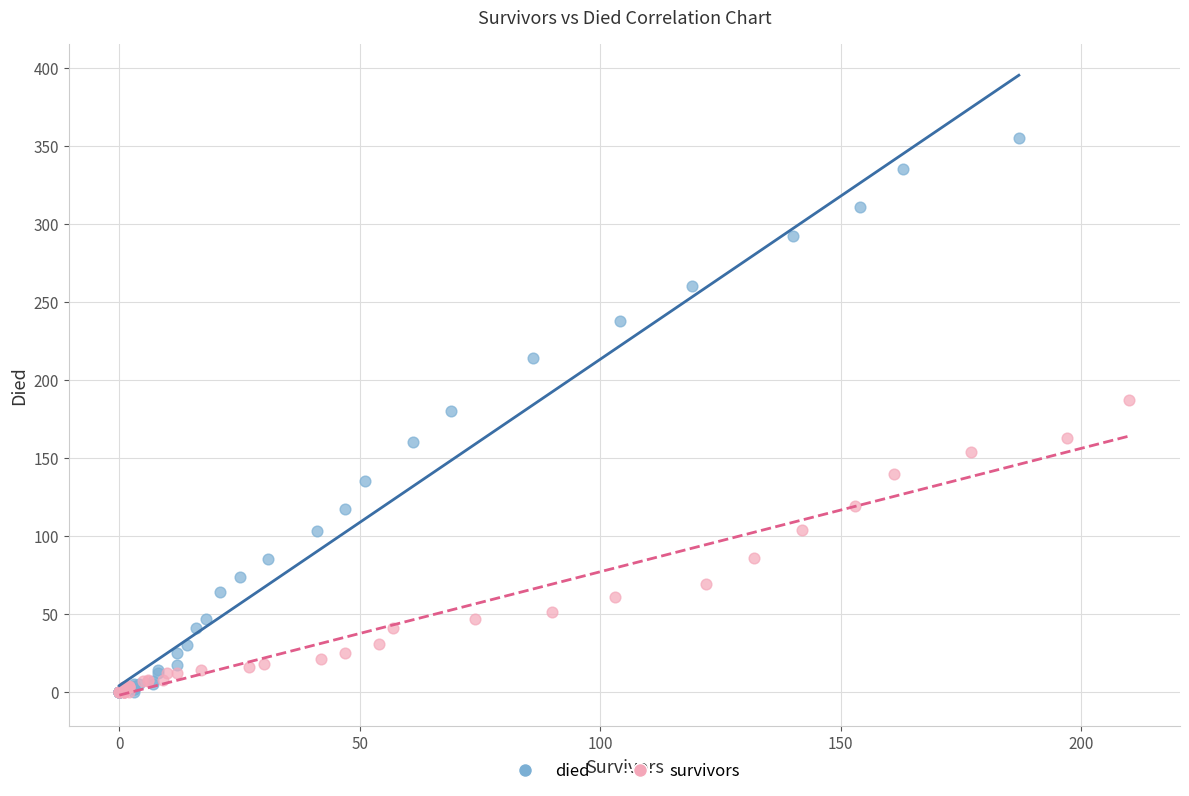

Which series has the widest spread of Y values?

died